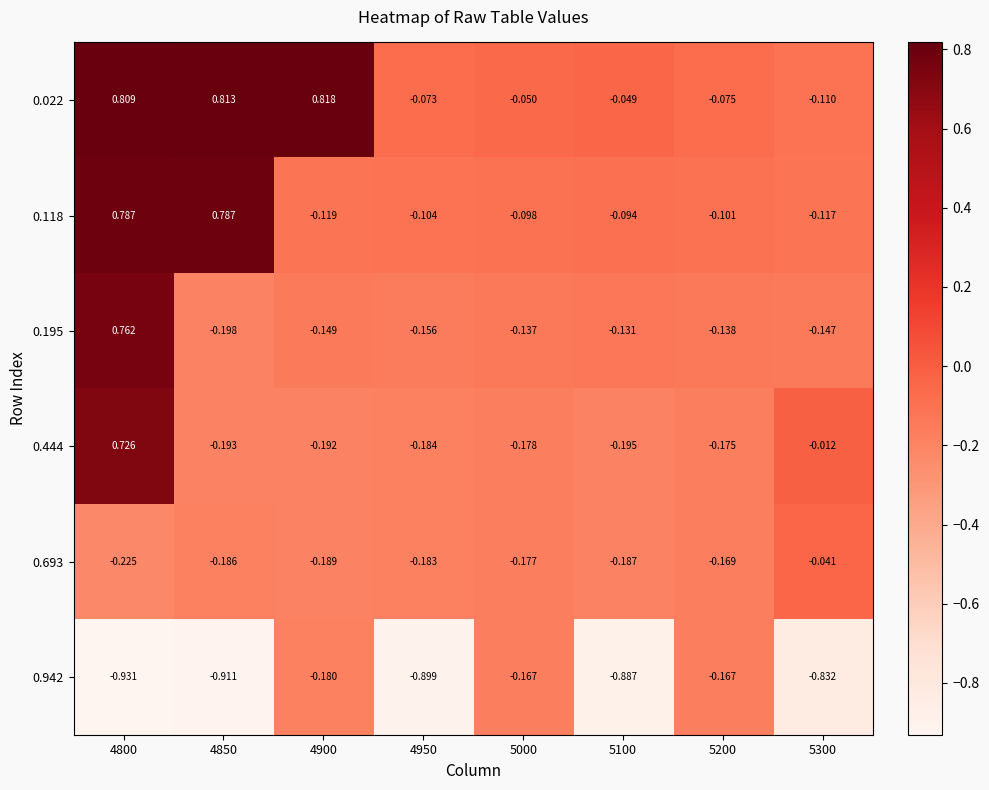

At which category is the sum across all series the highest?

4800